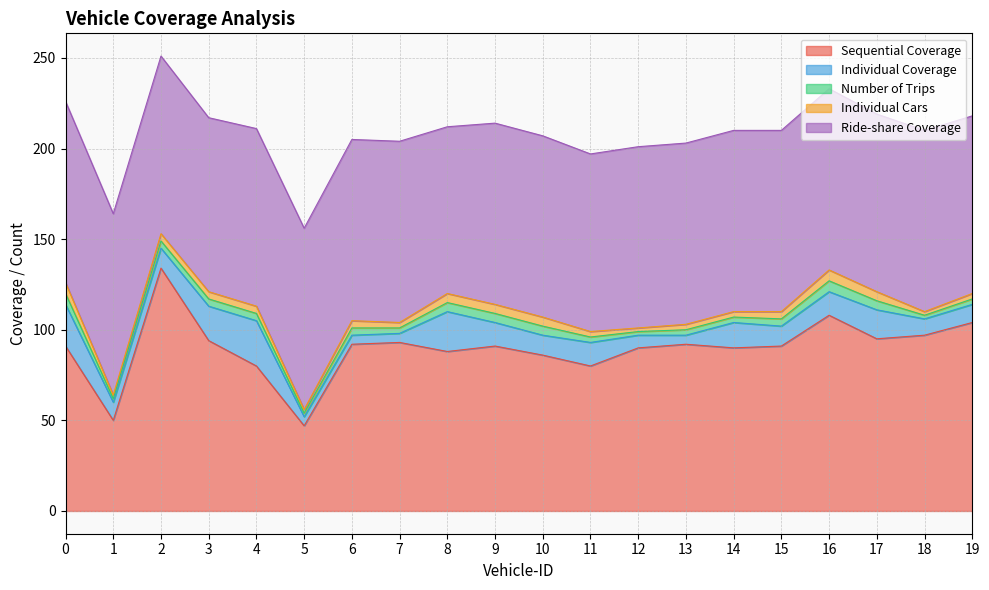

How many interior local valleys does the Individual Cars series have?

5